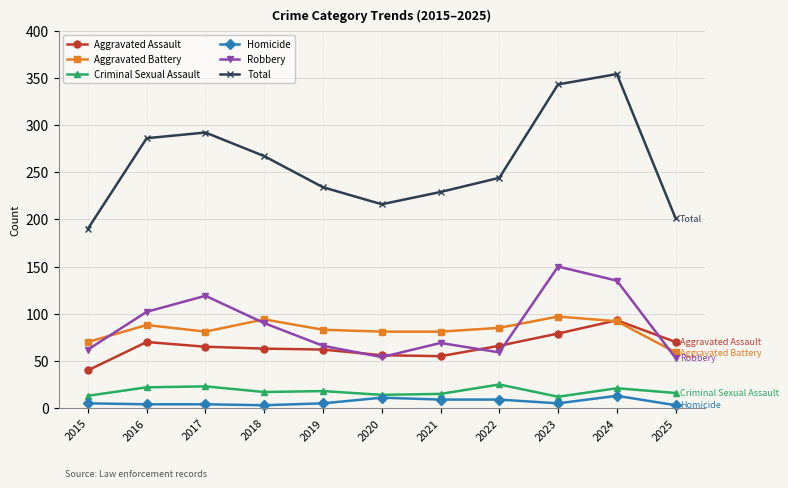

Is the value of Homicide at 2022 greater than the value of Criminal Sexual Assault at 2019?

No